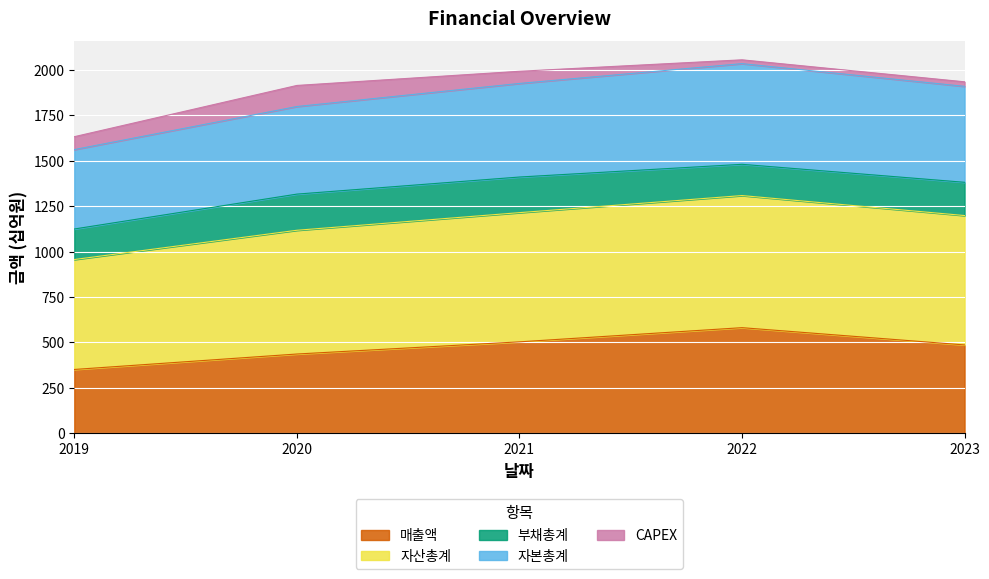

Is it true that 매출액 equals 106 at 2021?

False